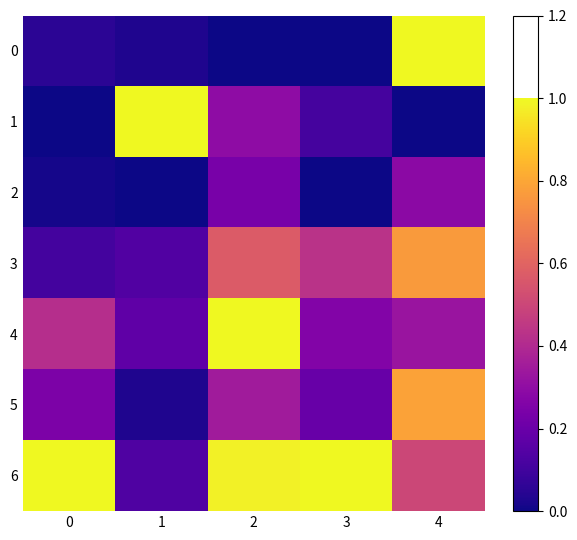

How many distinct data groups are displayed?

7